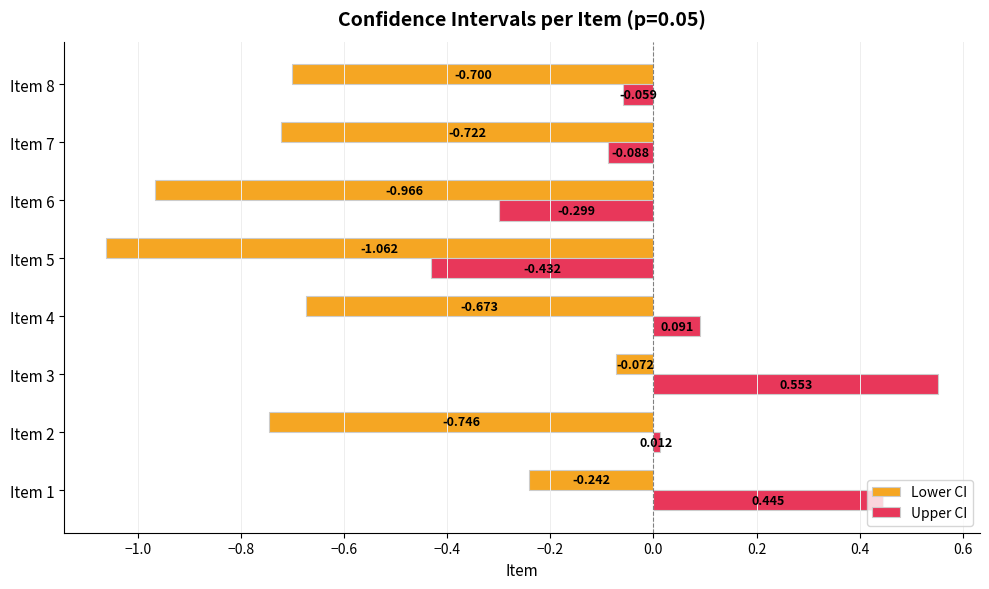

Is the value of Upper CI at Item 1 greater than the value of Lower CI at Item 6?

Yes